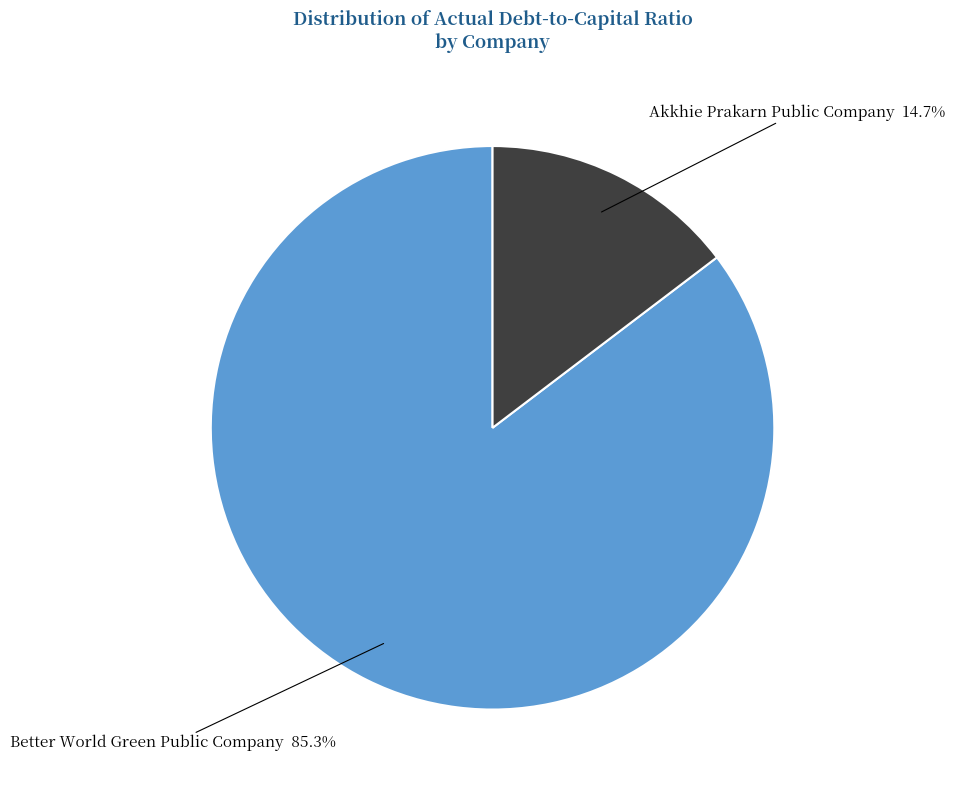

Is it true that Better World Green Public Company is 85% of the pie?

True